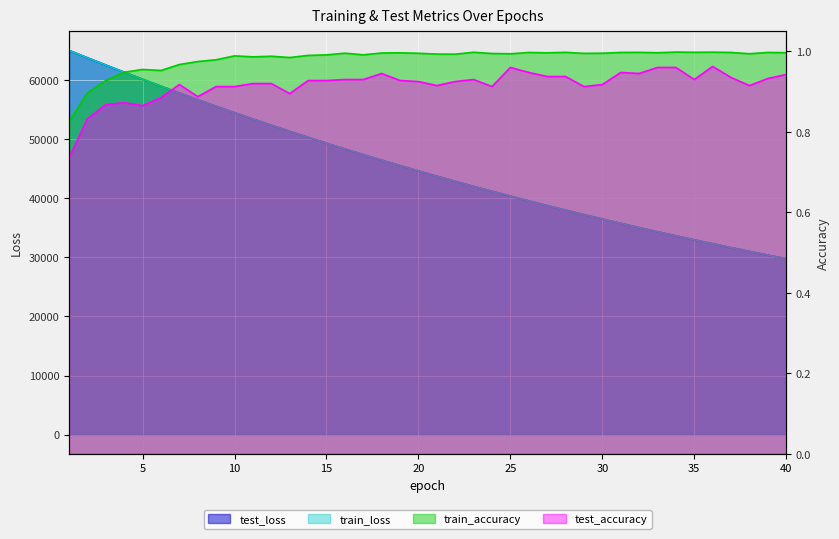

What is the smallest value displayed?

0.7